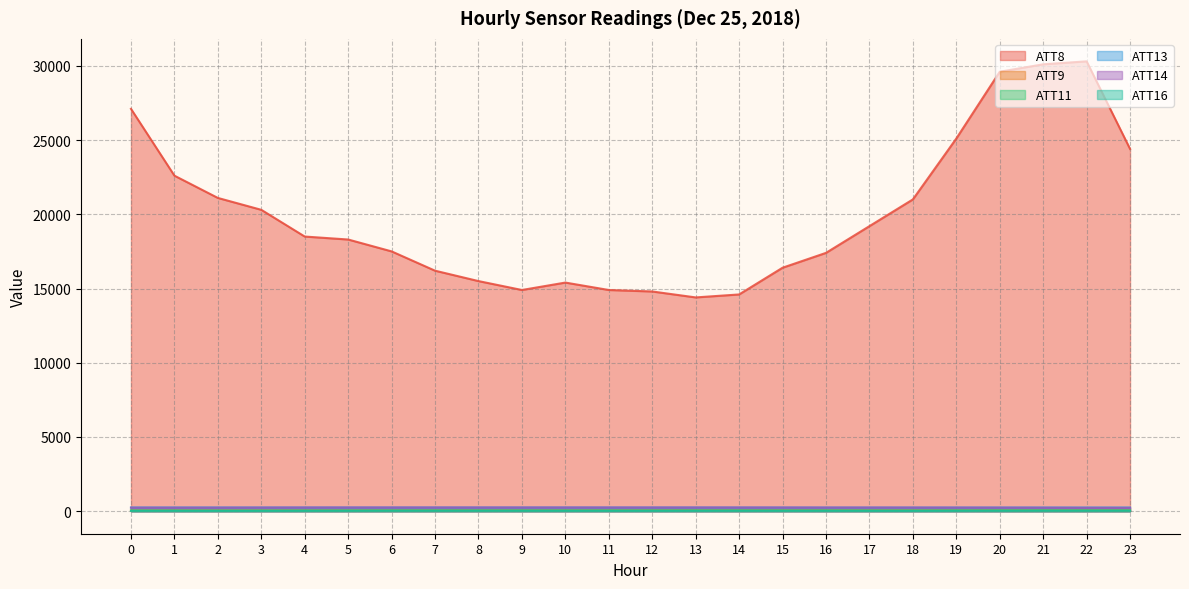

Does the chart have visible grid lines?

Yes